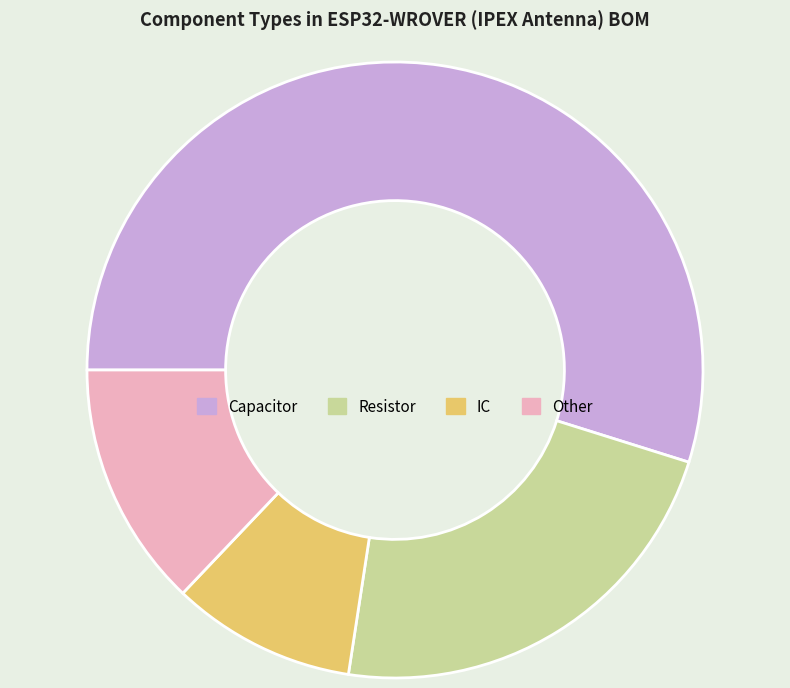

Between Other and Capacitor, which is larger?

Capacitor